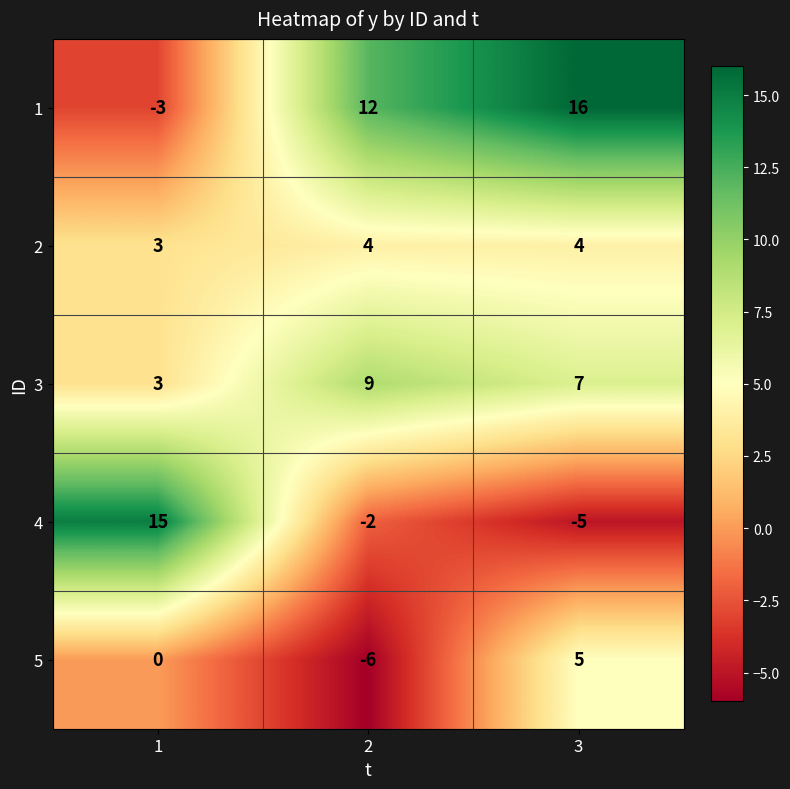

Is it true that 2 equals 6 at 3?

False